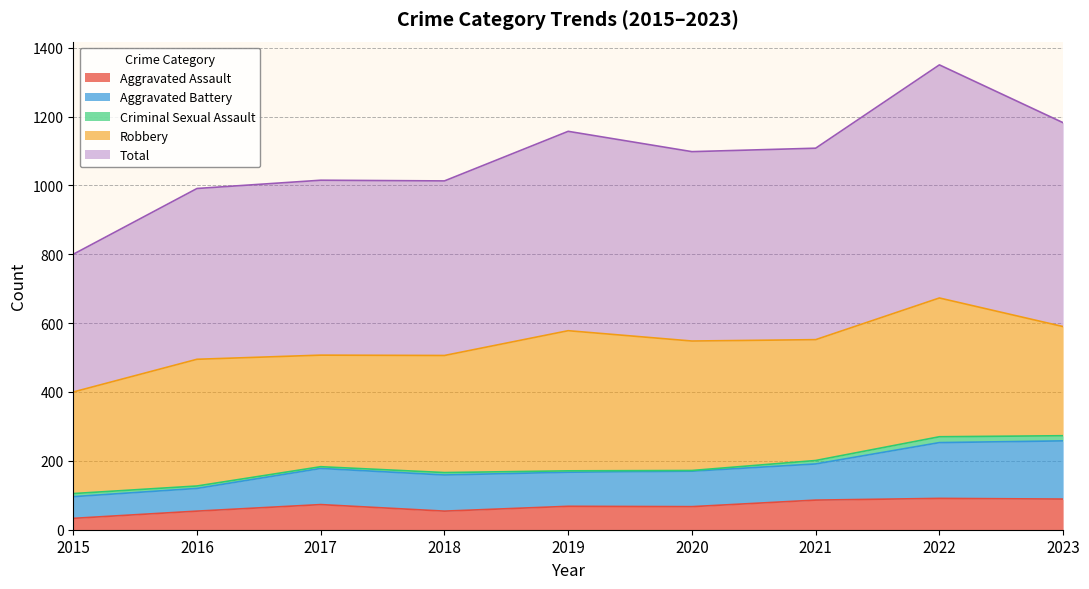

What is the lowest value of the Aggravated Assault series?

33